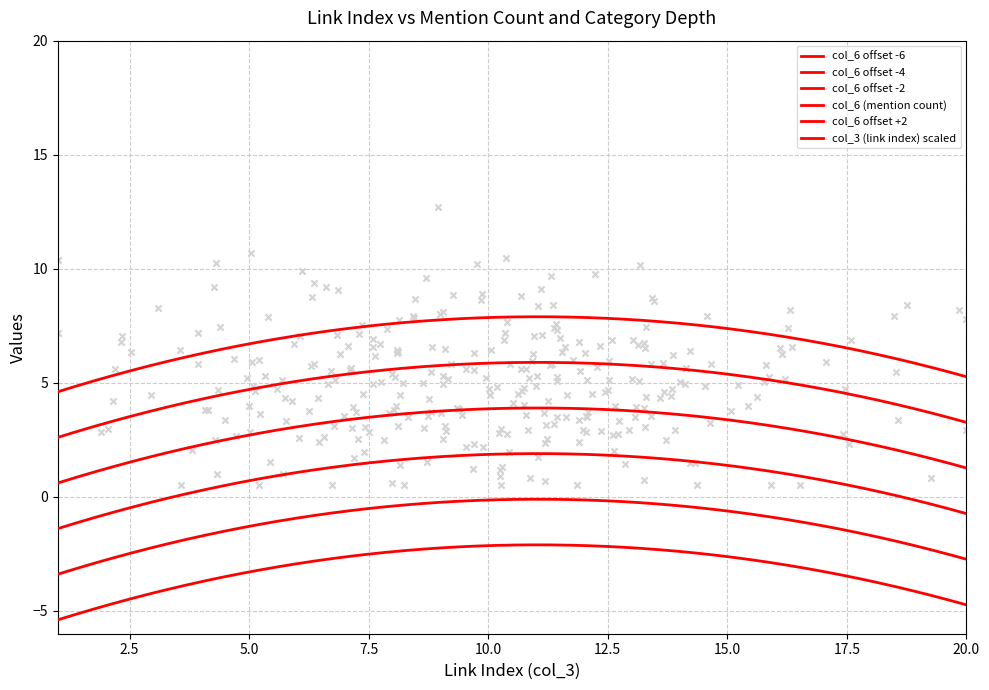

At how many categories does at least one series exceed 2?

20